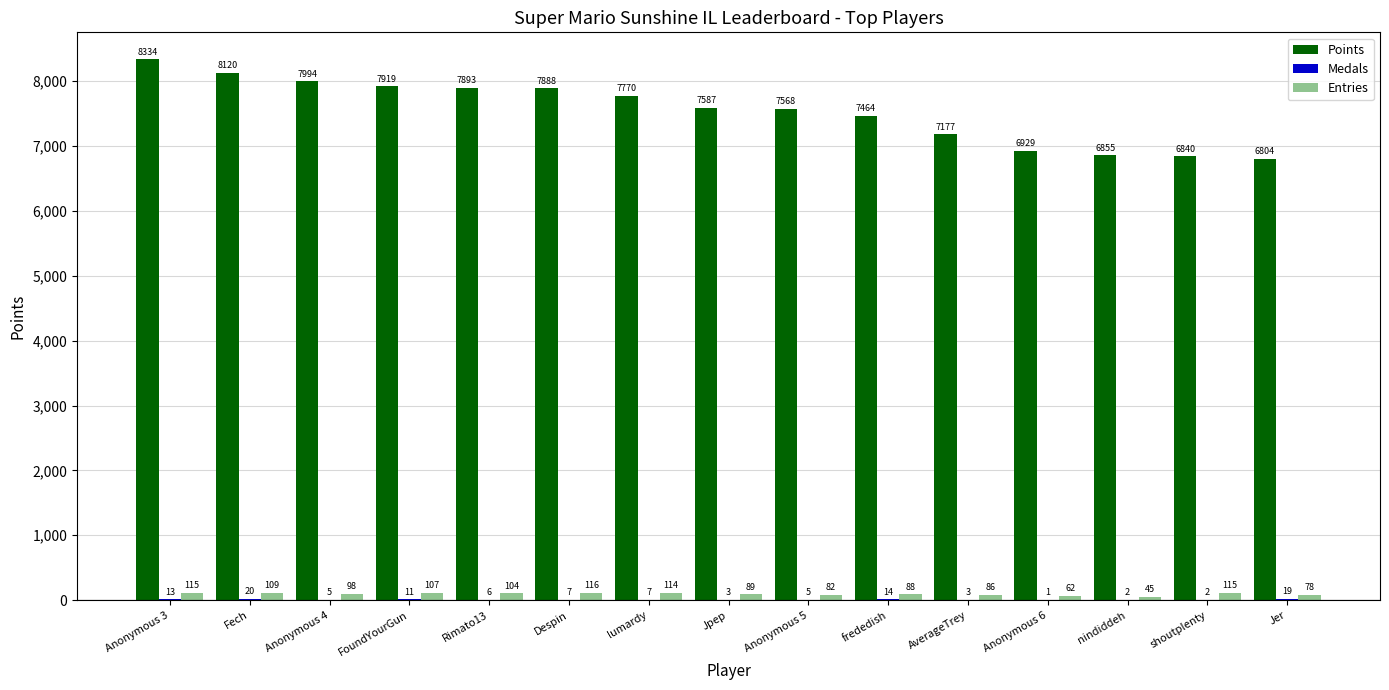

What is the spread (max minus min) of values at Anonymous 6?

6928